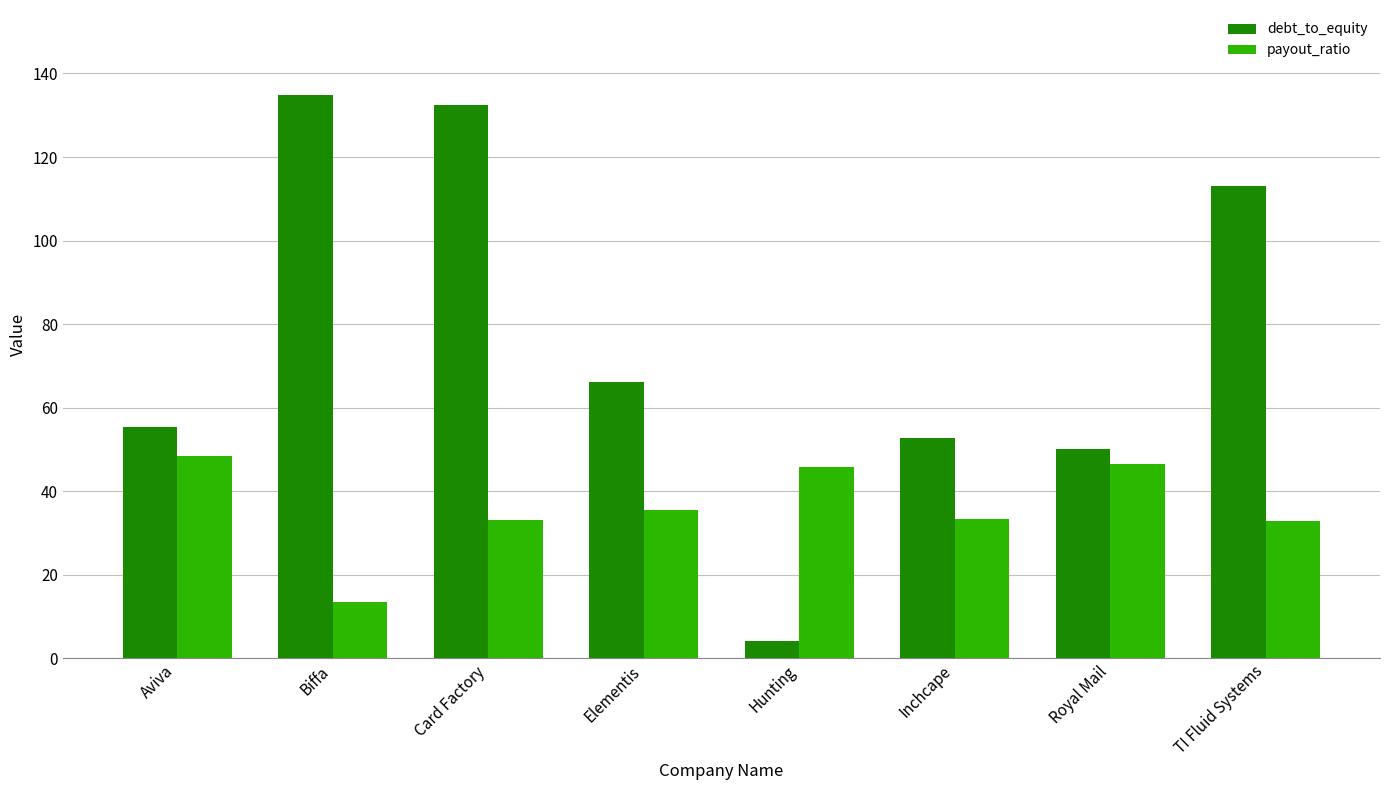

How many data points in debt_to_equity are above 66?

4